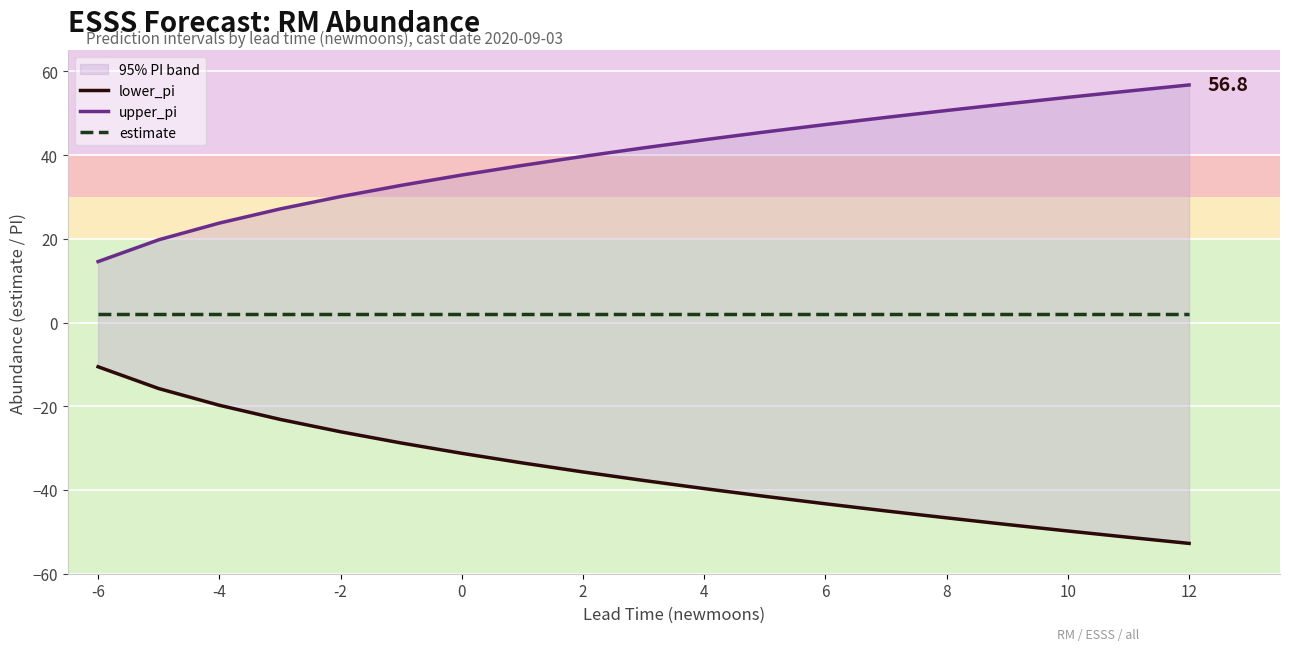

Where does the lower_pi series first go above -37?

-6